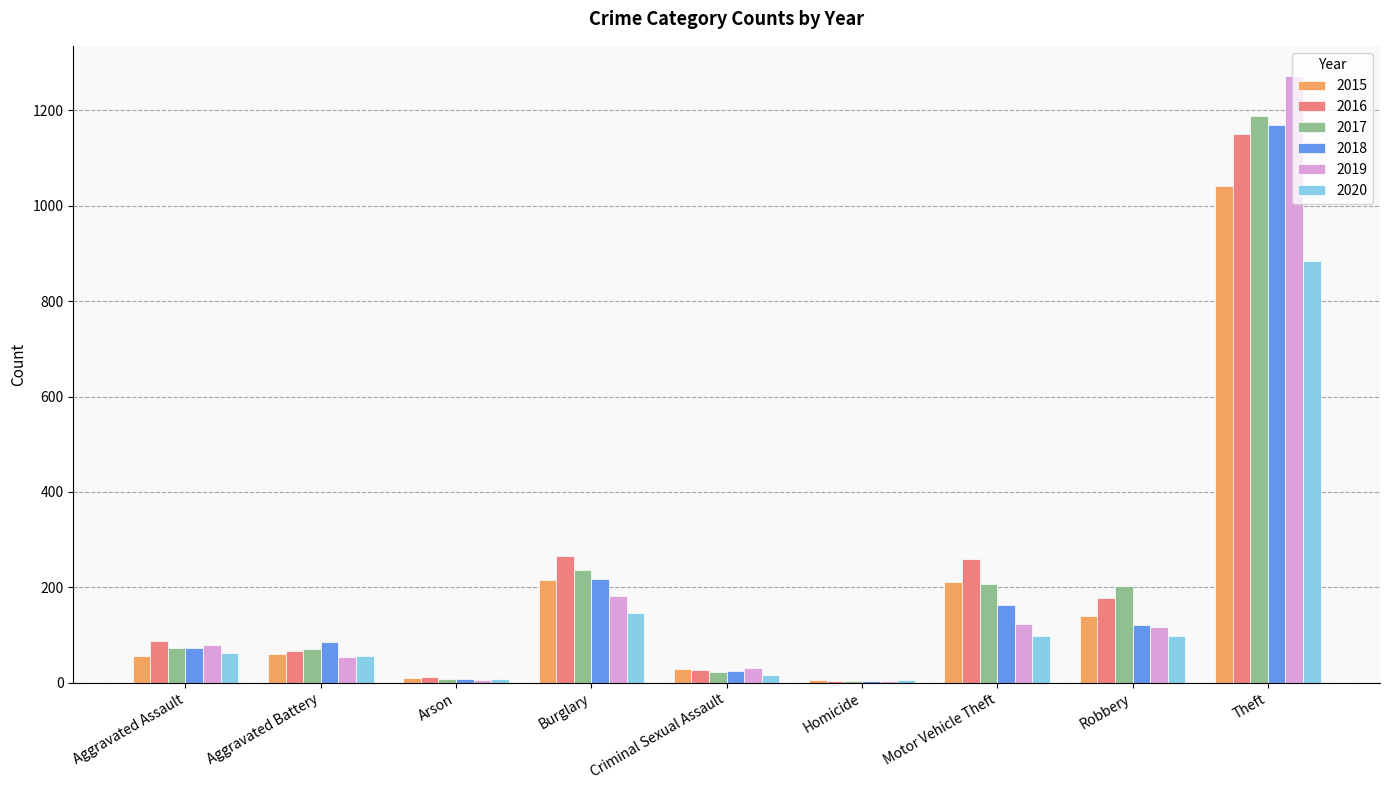

At which label is 2018 closest to 587?

Burglary